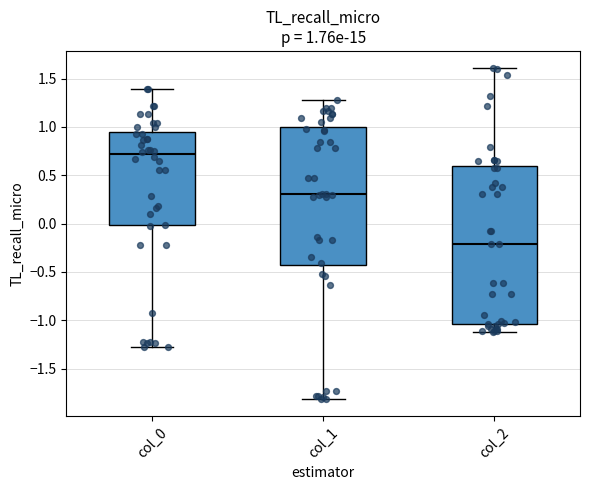

Which box has the lowest median line?

col_2